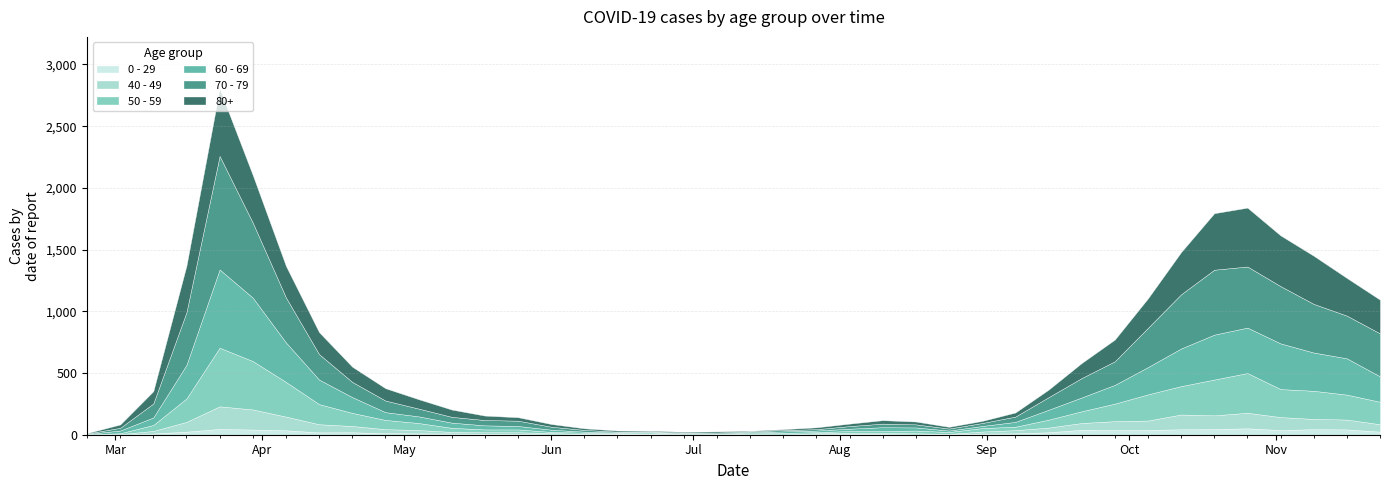

How many categories are shown in the chart?

40